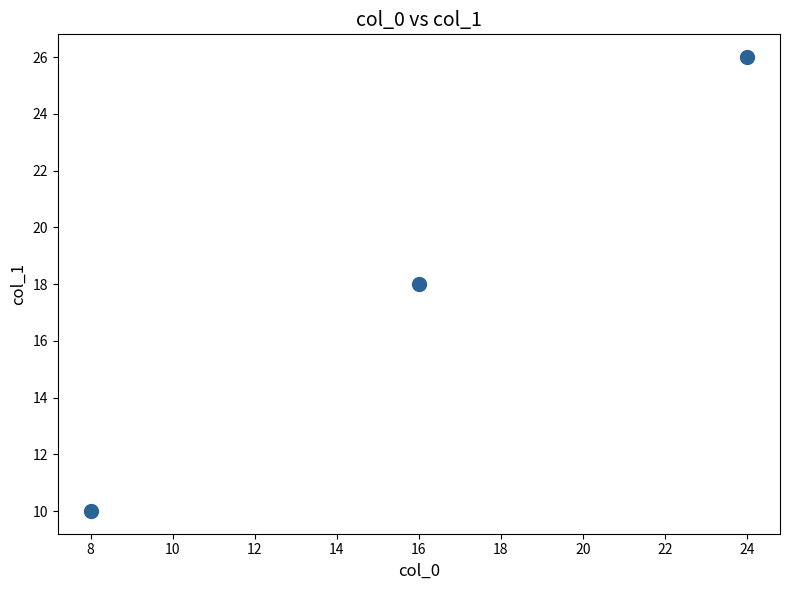

What is the range of X values (max minus min)?

16